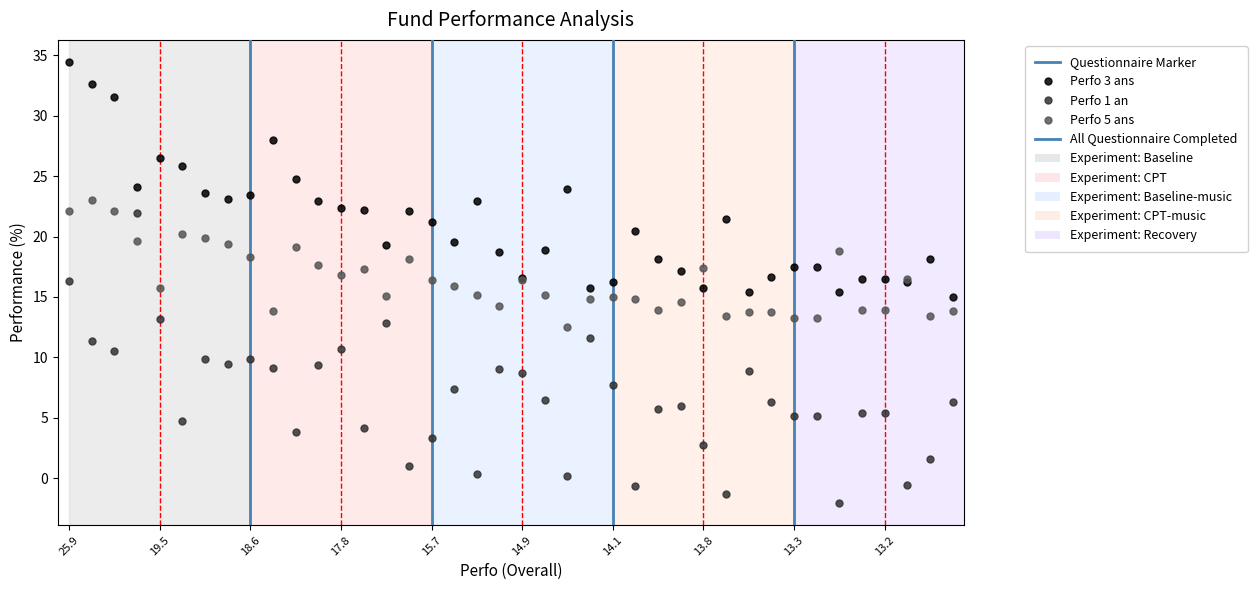

What is the greatest value displayed?

34.5